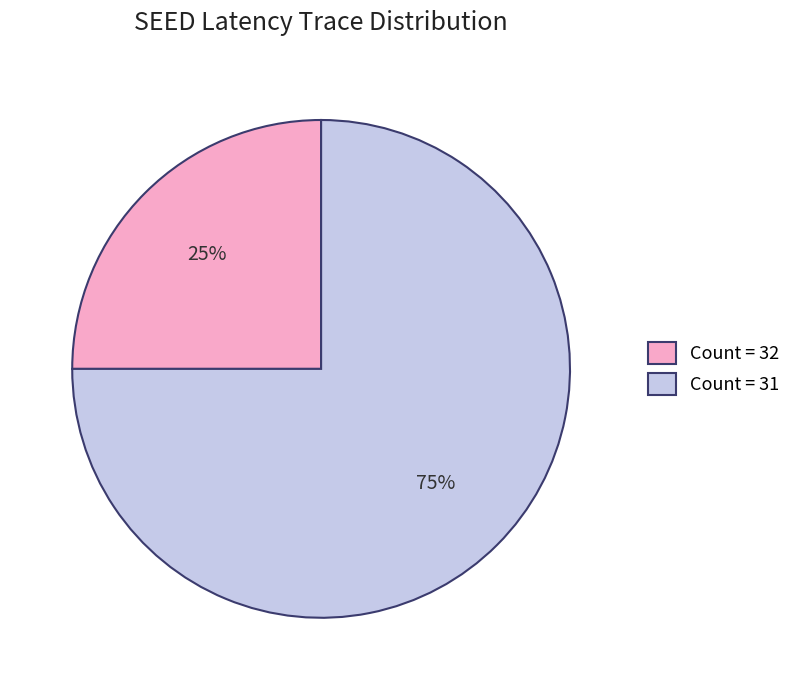

Do Count = 32 and Count = 31 together represent more than half of the pie?

Yes